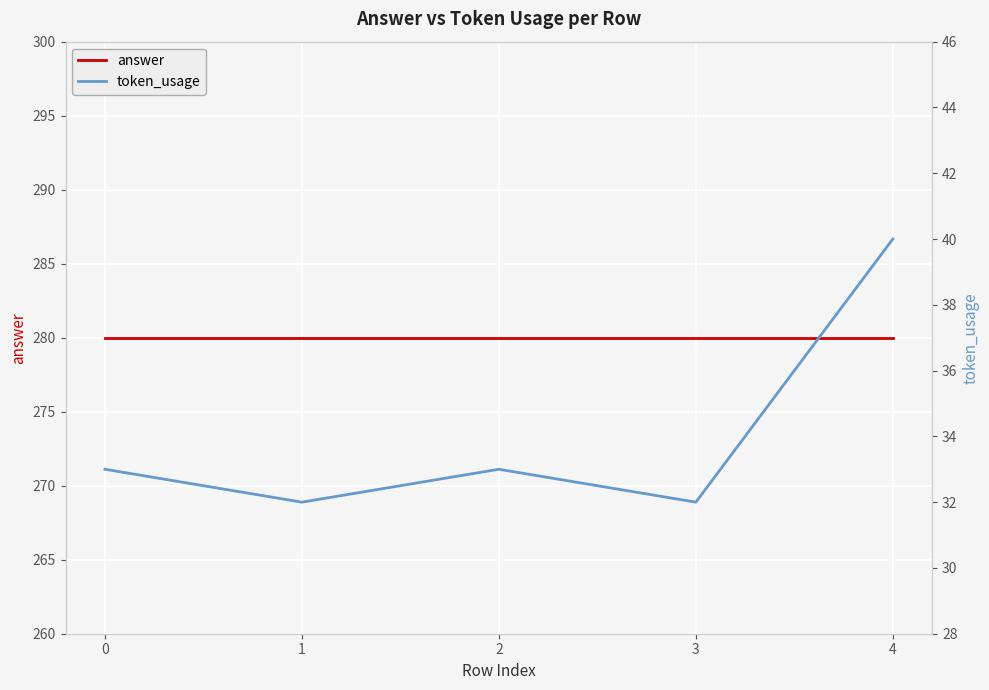

Which has a higher value, 2 or 4?

2